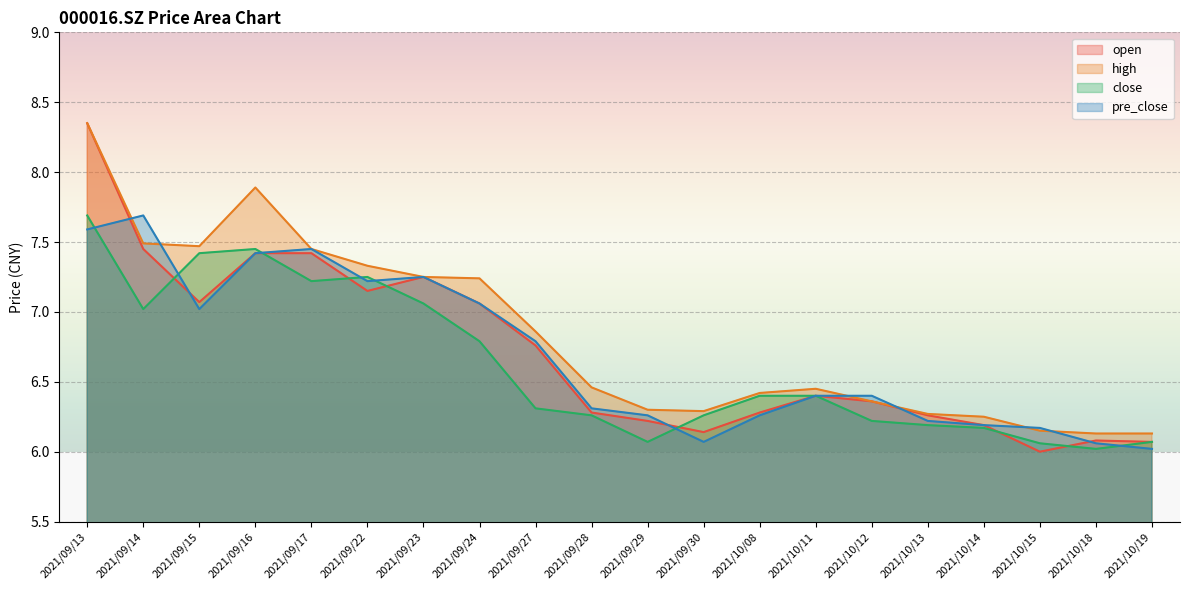

What is the sum of all open values?

134.2